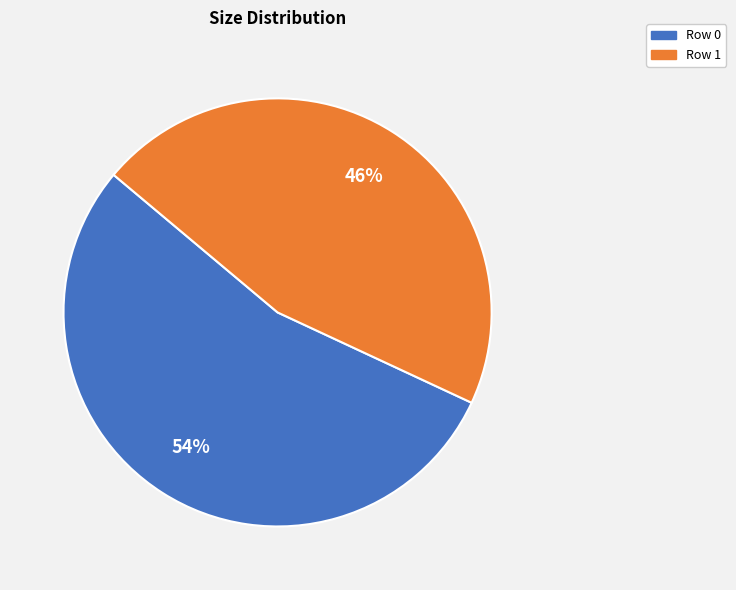

What percentage is the Row 1 slice, to the nearest percent?

46%